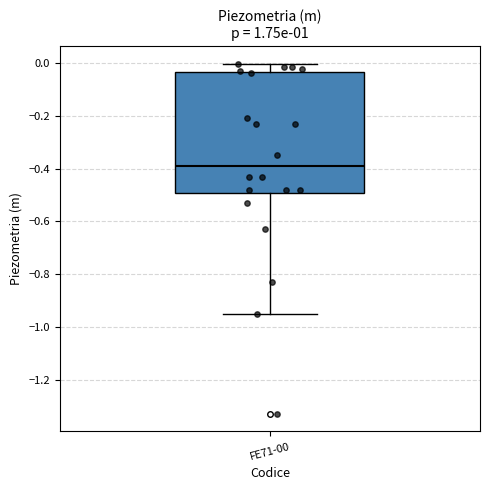

Where does the median line of the box for FE71-00 sit on the y-axis? The values are not printed on the chart, so give them approximately, as read against the axis.

-0.38